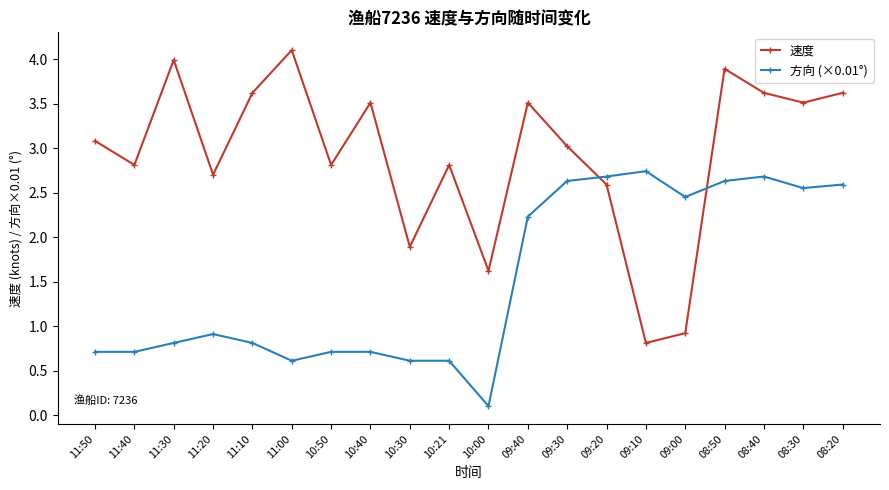

At which label does 速度 reach its peak?

11:00